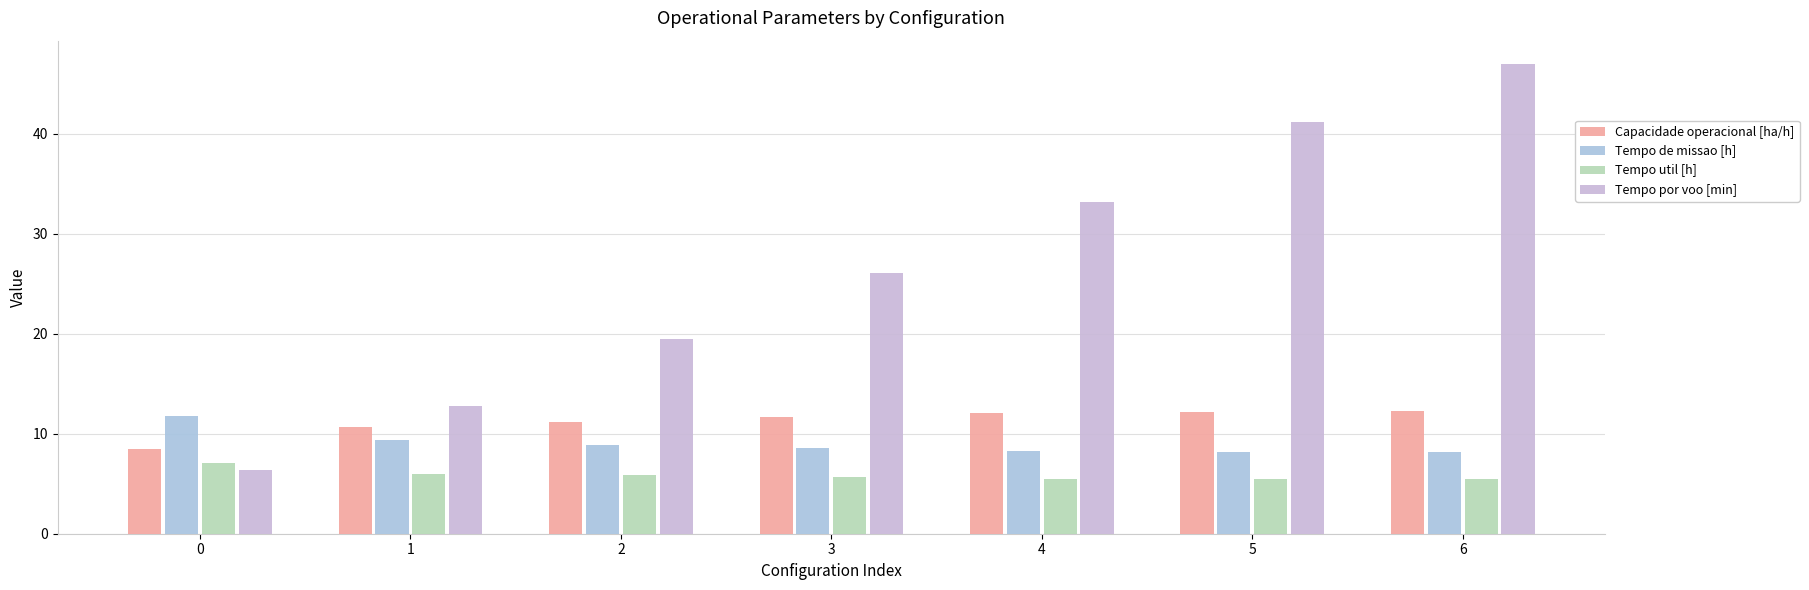

What are all the series names shown in the legend?

Capacidade operacional [ha/h], Tempo de missao [h], Tempo util [h], Tempo por voo [min]